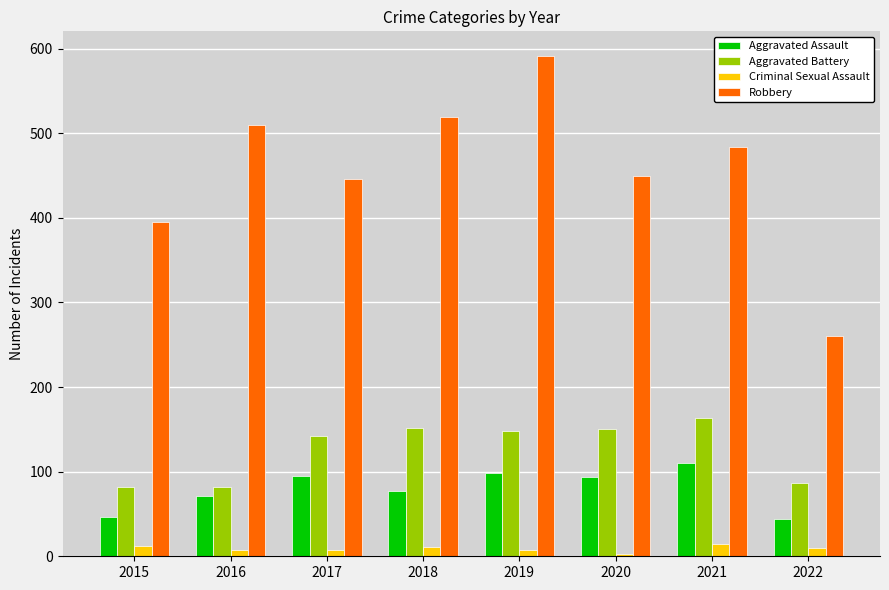

Which series has the widest spread of values?

Robbery